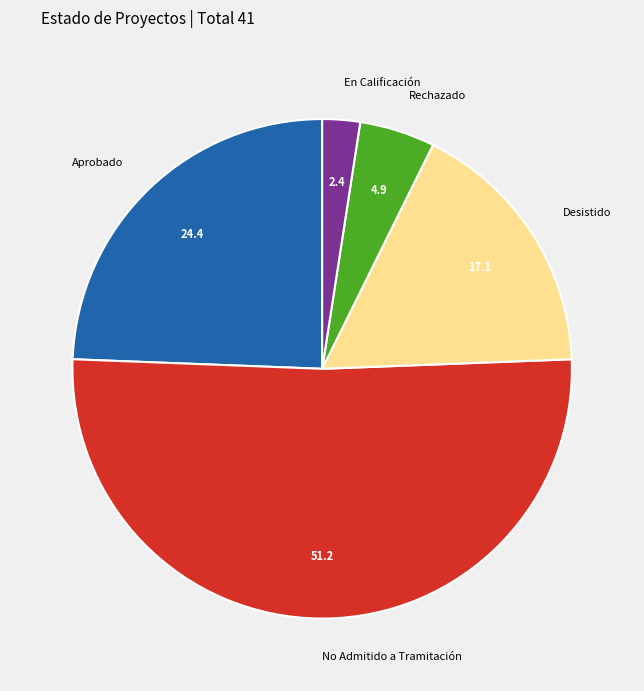

How many slices are in this pie chart?

5